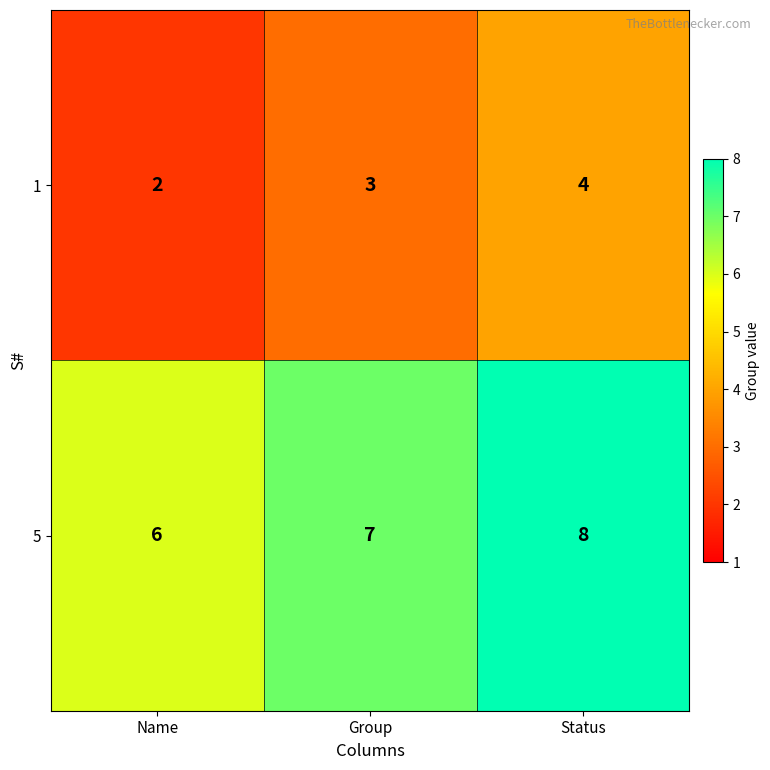

What is the total value across all series at Status?

12